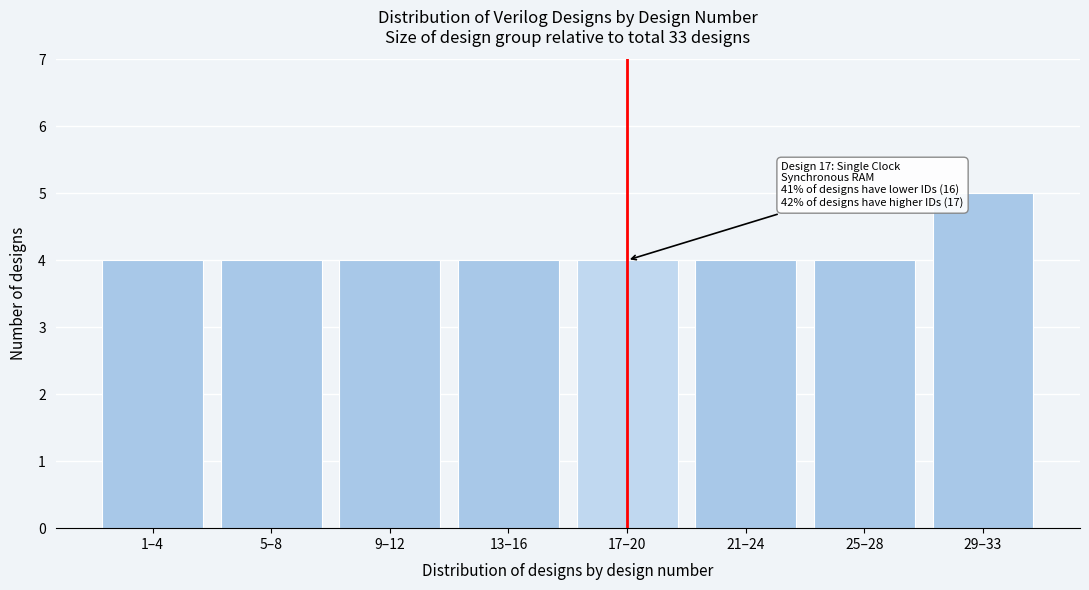

Reading left to right, extract all data points from this chart.

1–4=4	5–8=4	9–12=4	13–16=4	17–20=4	21–24=4	25–28=4	29–33=5